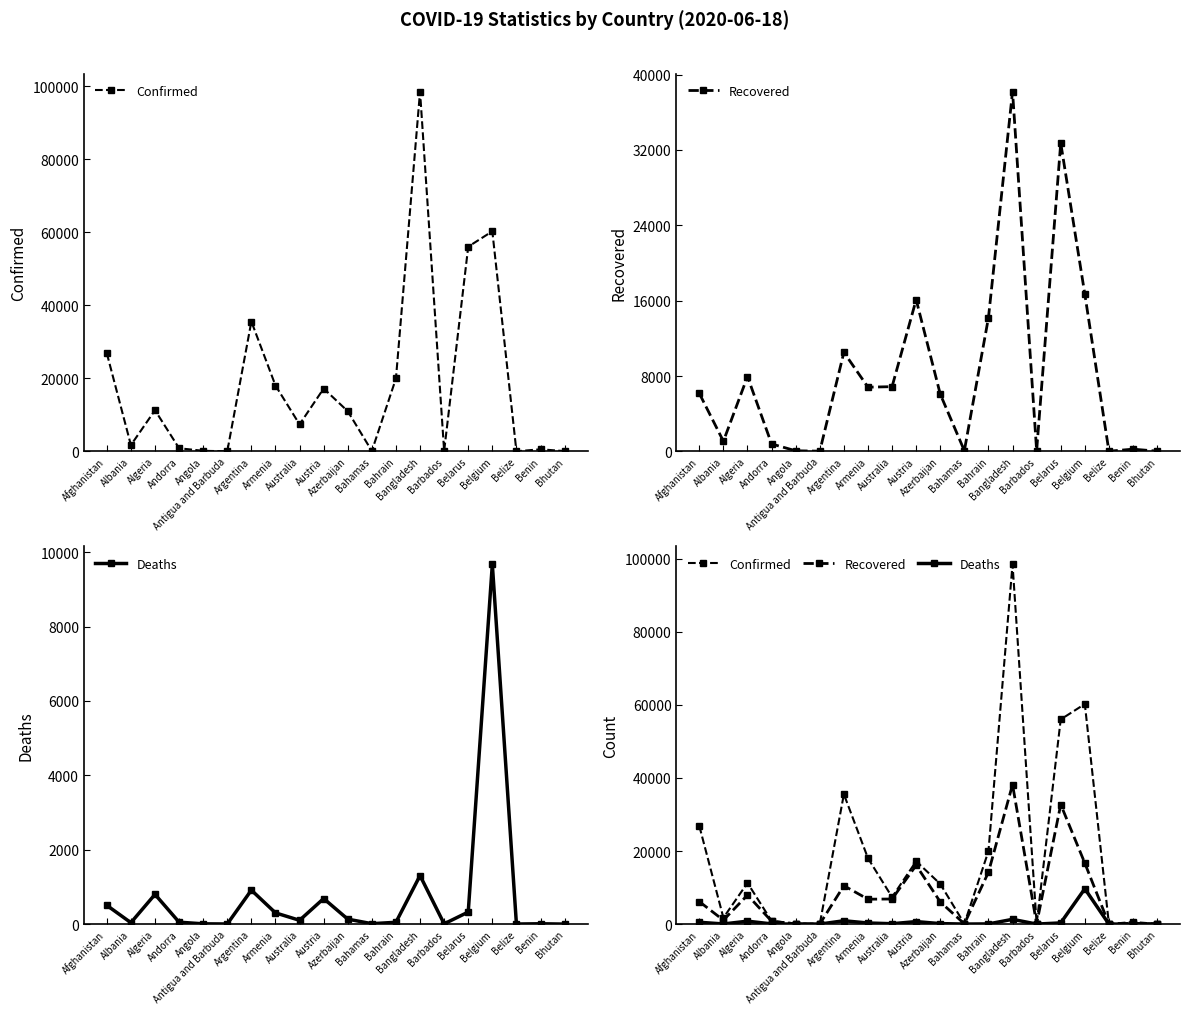

What position from the left is Armenia?

8